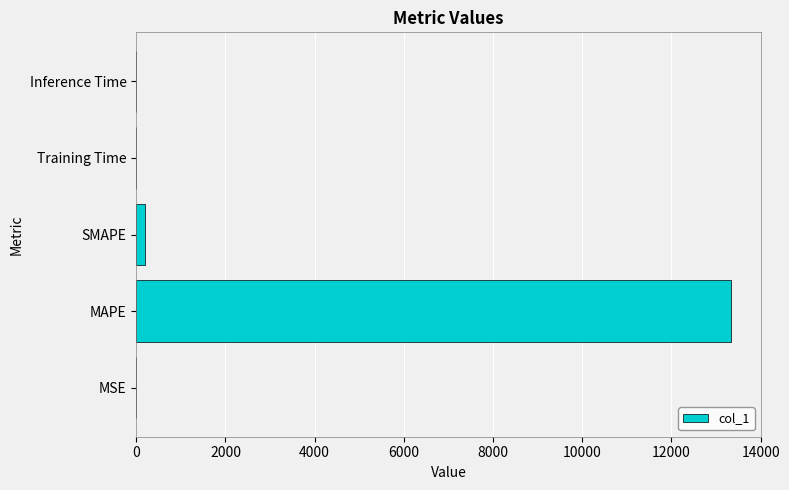

At which label is the value closest to 6670?

SMAPE